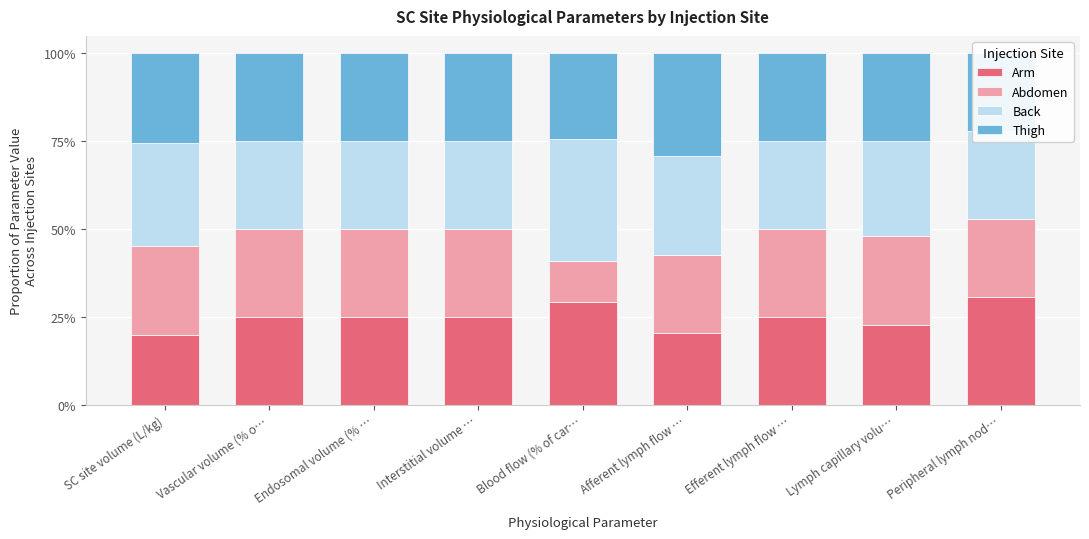

What is the total value across all series at SC site volume (L/kg)?

1.0